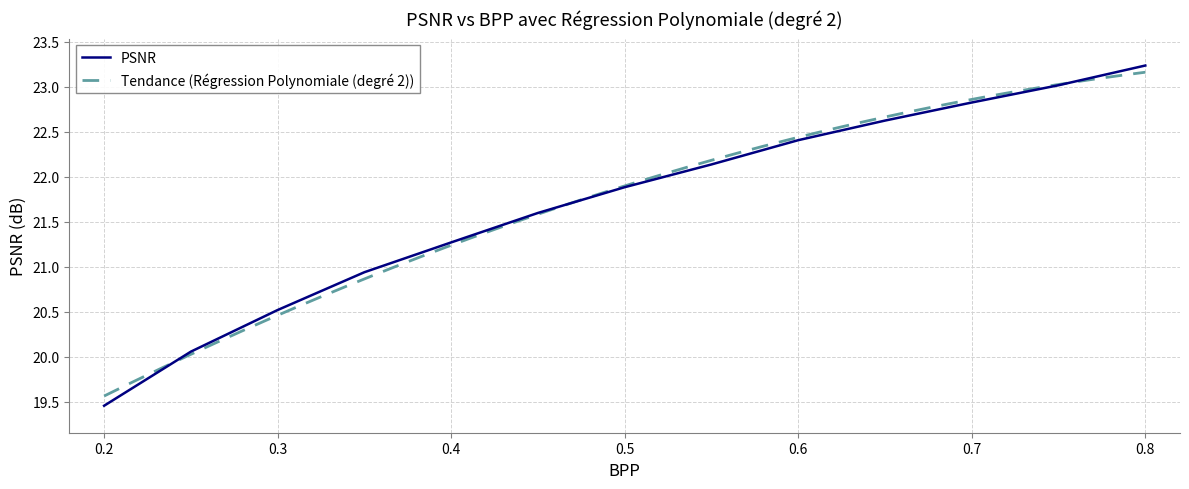

True or false: the data has more than 1 interior local peaks.

False